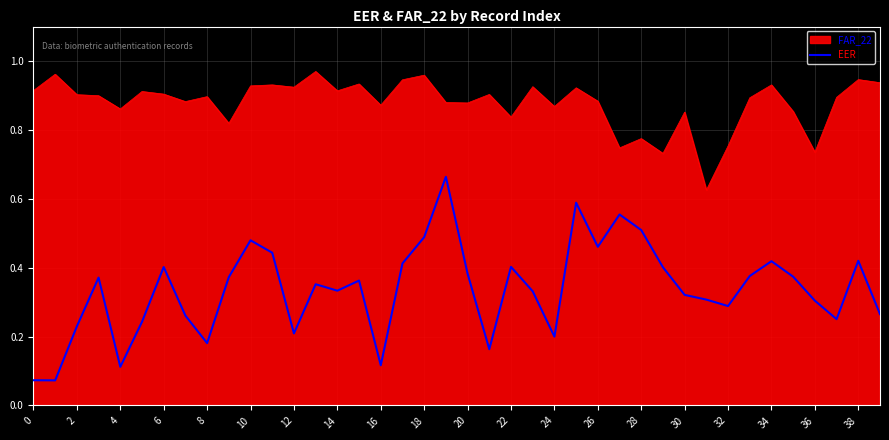

Which series has the largest total across all categories?

FAR_22